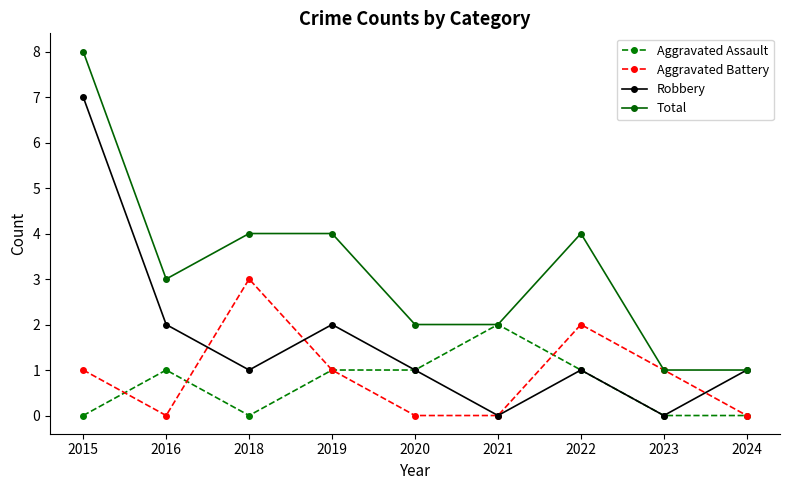

True or false: Aggravated Battery and Aggravated Assault cross at least once.

True